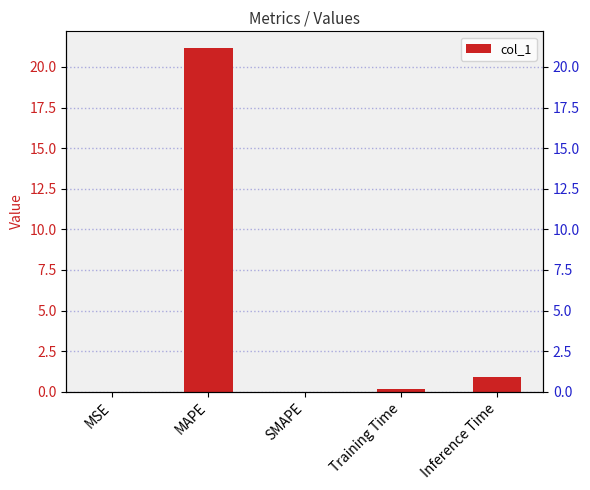

The value at Inference Time is 0.3. True or false?

False